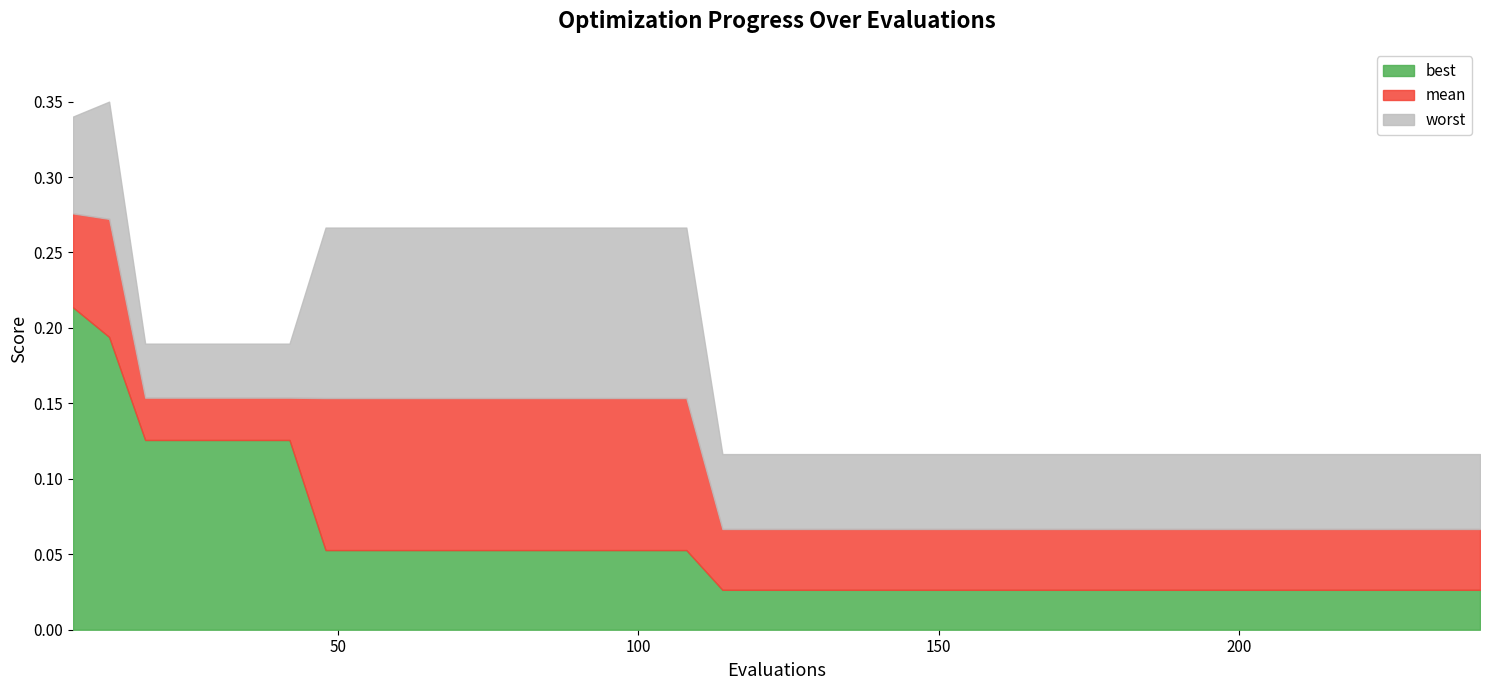

At which category does the chart reach its peak across all series?

12